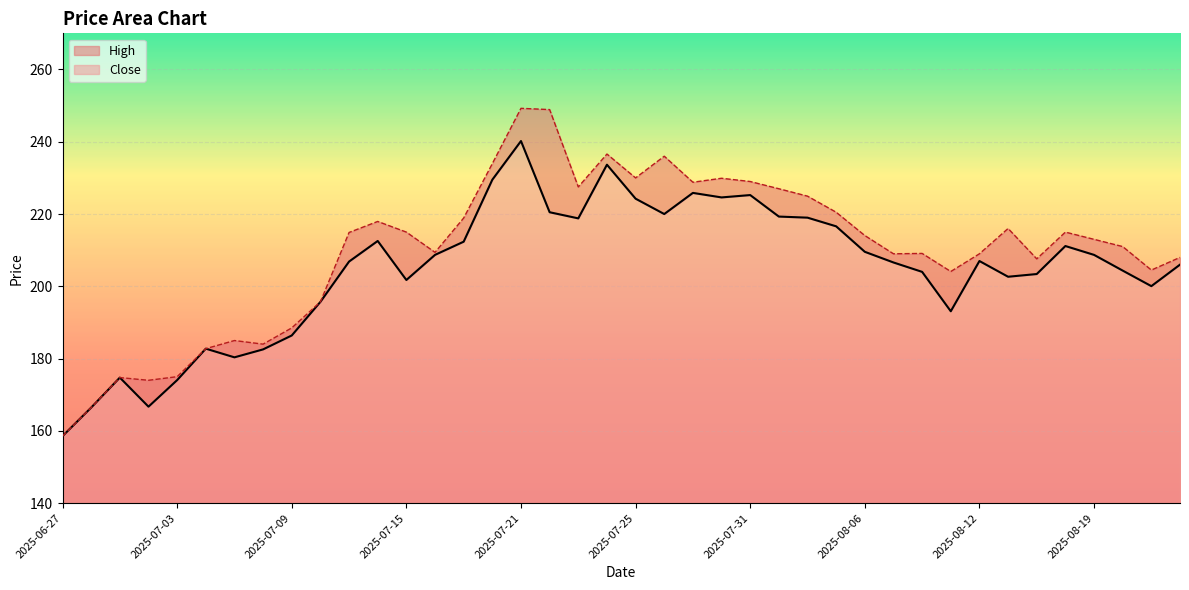

True or false: Close and High intersect in this chart.

False